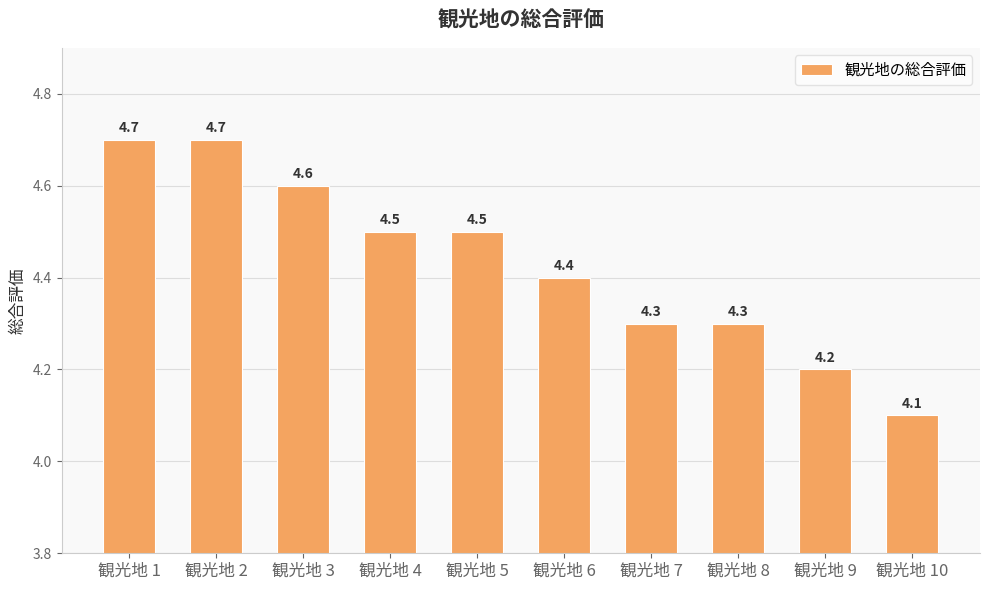

What value does the data have at 観光地 4?

4.5